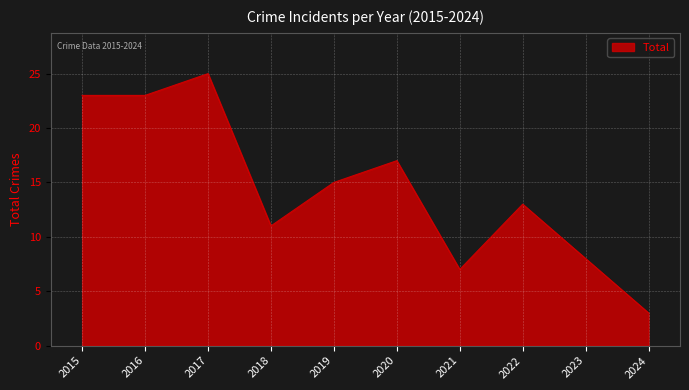

The chart shows a value of 7 at 2018. True or false?

False